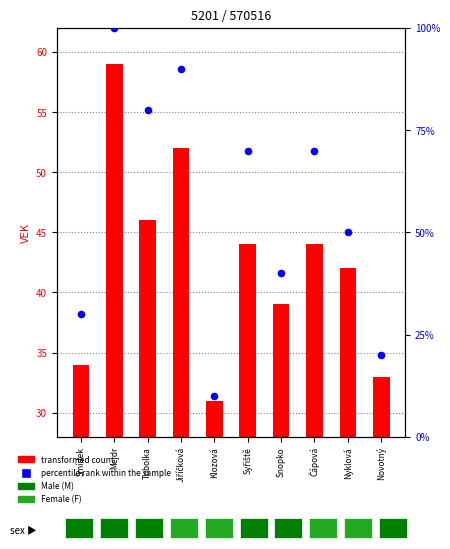

At which category is the sum across all series the highest?

Mejdr